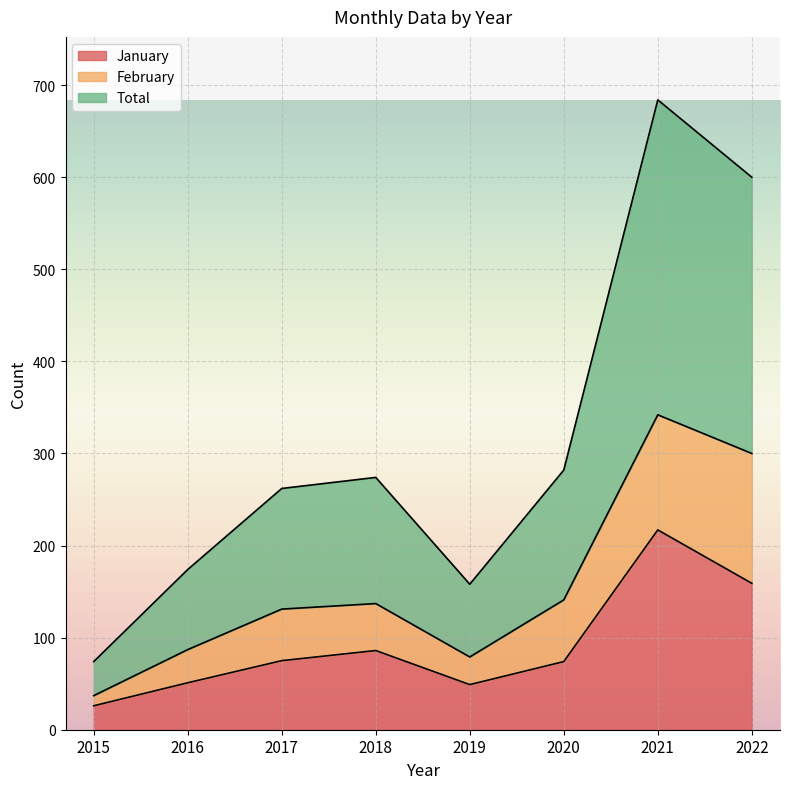

At which label is Total closest to 189?

2020